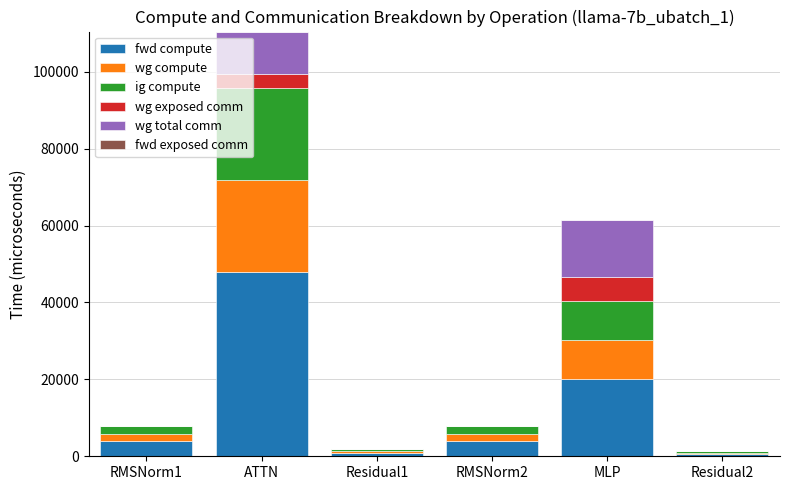

At which label does fwd compute reach its peak?

ATTN